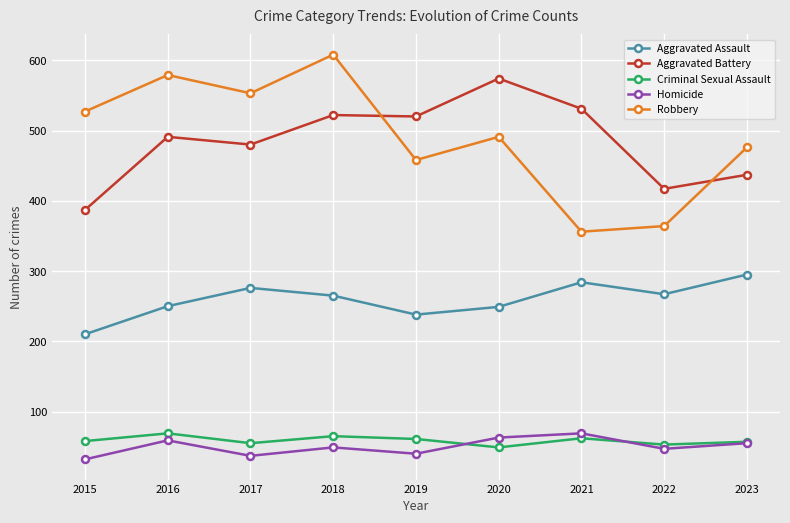

At how many categories does at least one series exceed 442?

8